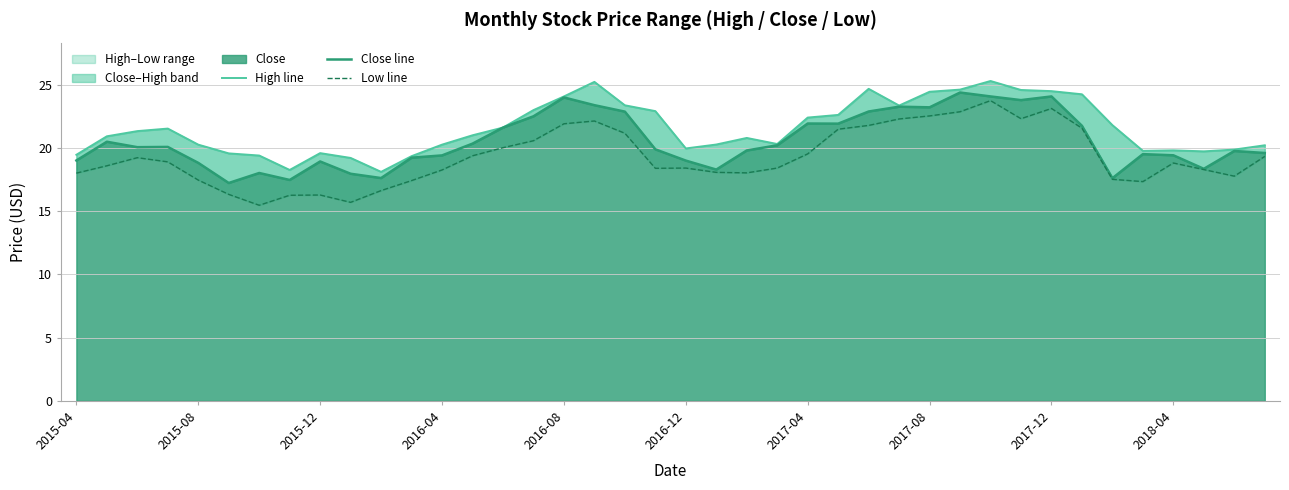

Which series has the widest spread of values?

Low line